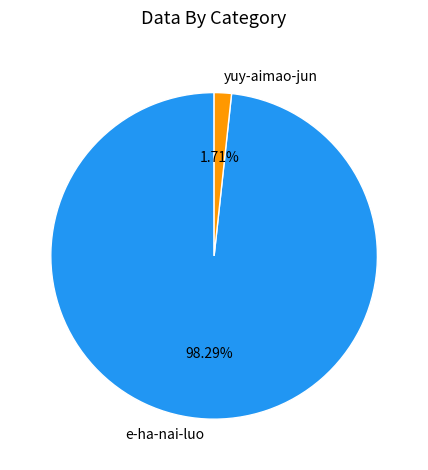

What is the ratio of the value at e-ha-nai-luo to the value at yuy-aimao-jun?

57.5